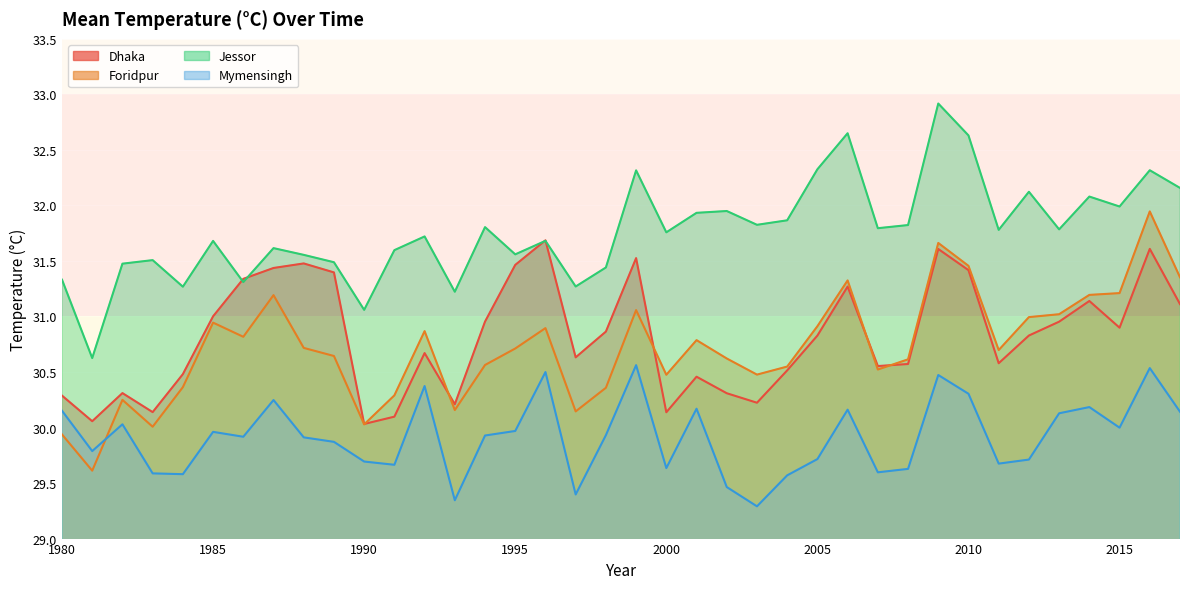

The value of Foridpur at 2004 is 45.5. True or false?

False